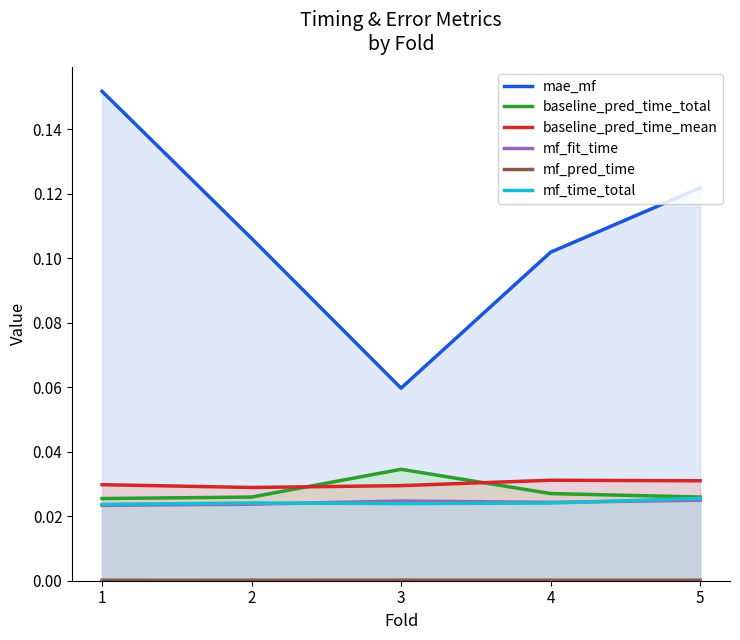

Does the chart have visible grid lines?

No